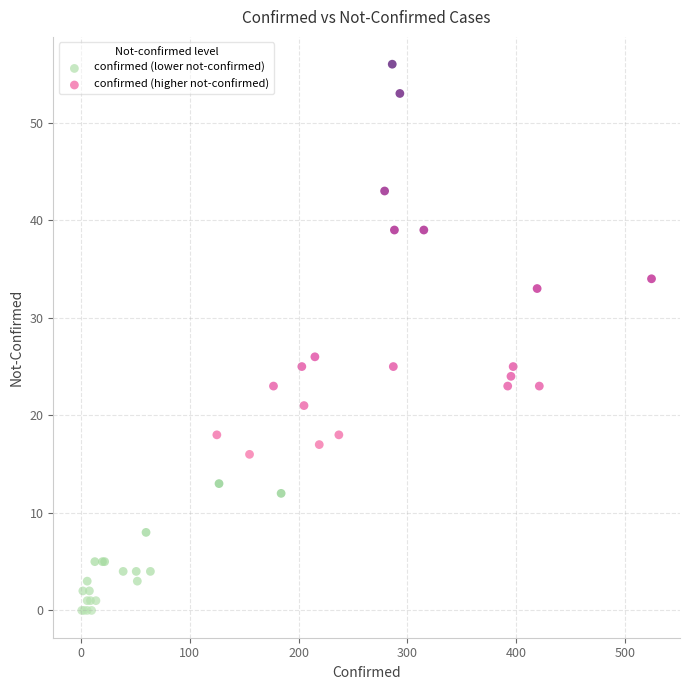

Which series contains the highest Y value?

confirmed (higher not-confirmed)